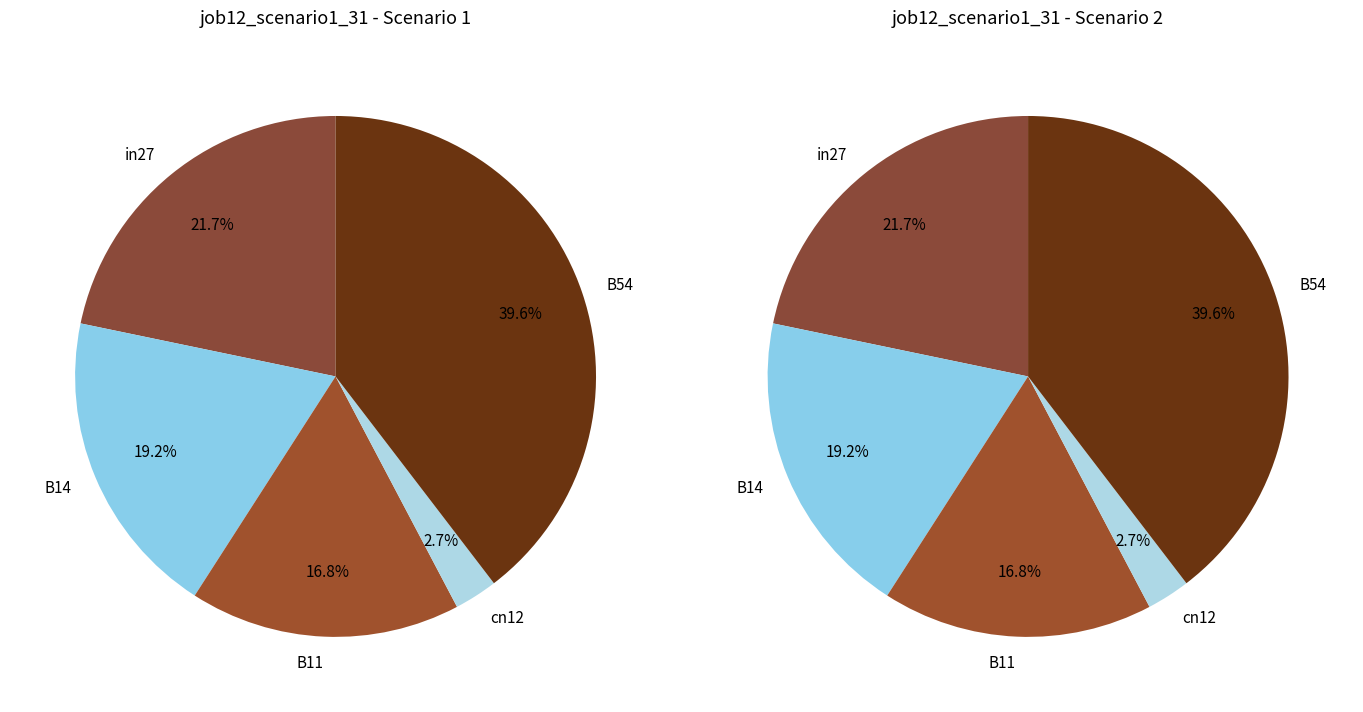

How many segments does this pie chart have?

5